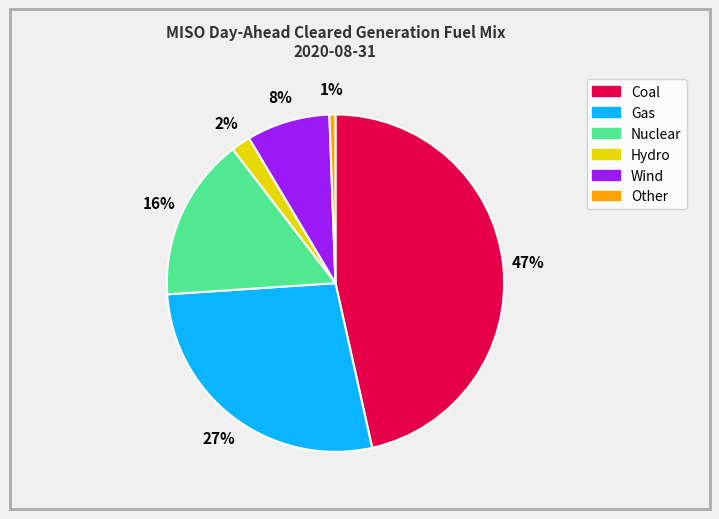

Is Gas the majority of the pie?

No